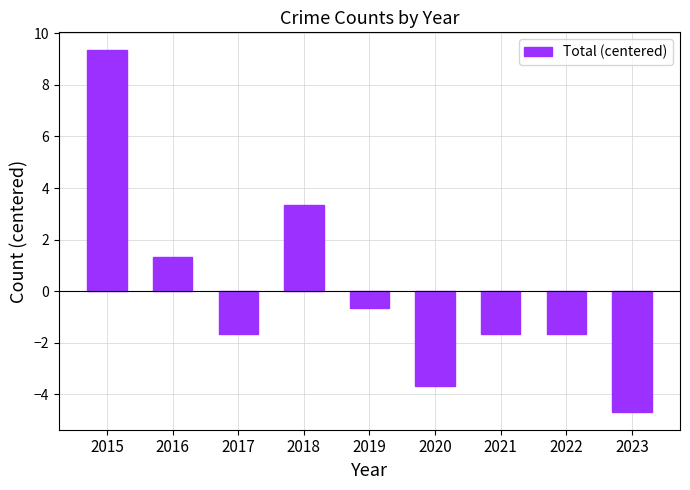

What is the difference between the maximum and second lowest values?

13.0